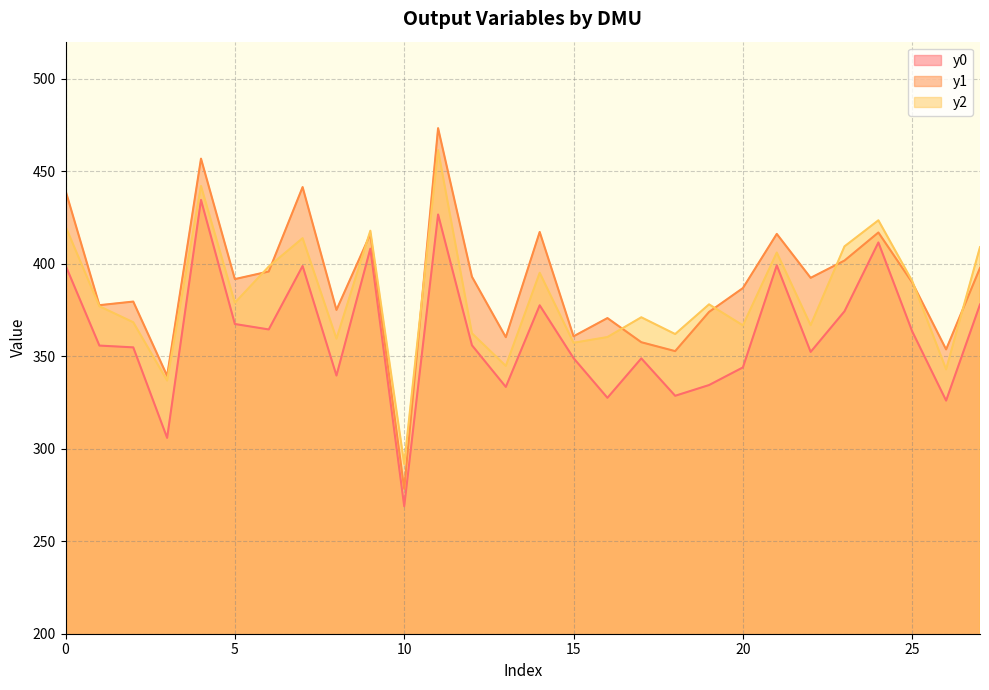

What is the spread (max minus min) of values at 17?

22.2